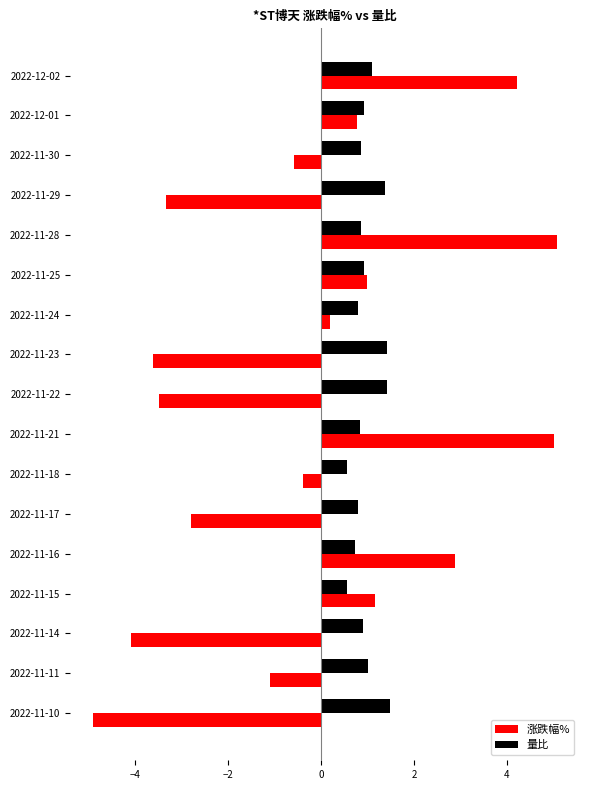

What is the sum of the 量比 values at 2022-11-17 and 2022-11-15?

1.4